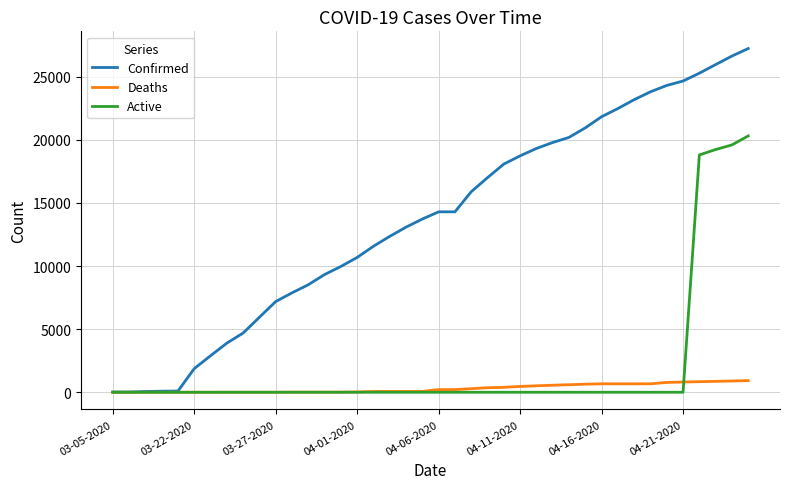

Which series has the largest total across all categories?

Confirmed